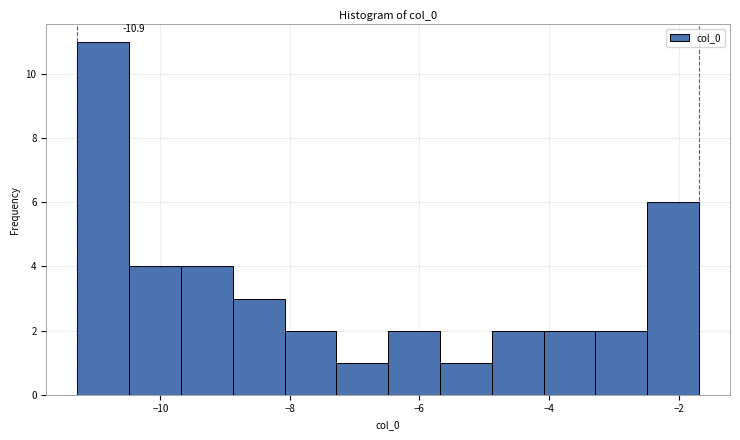

Read against the x-axis, roughly where is the centre of the tallest bar?

-10.8